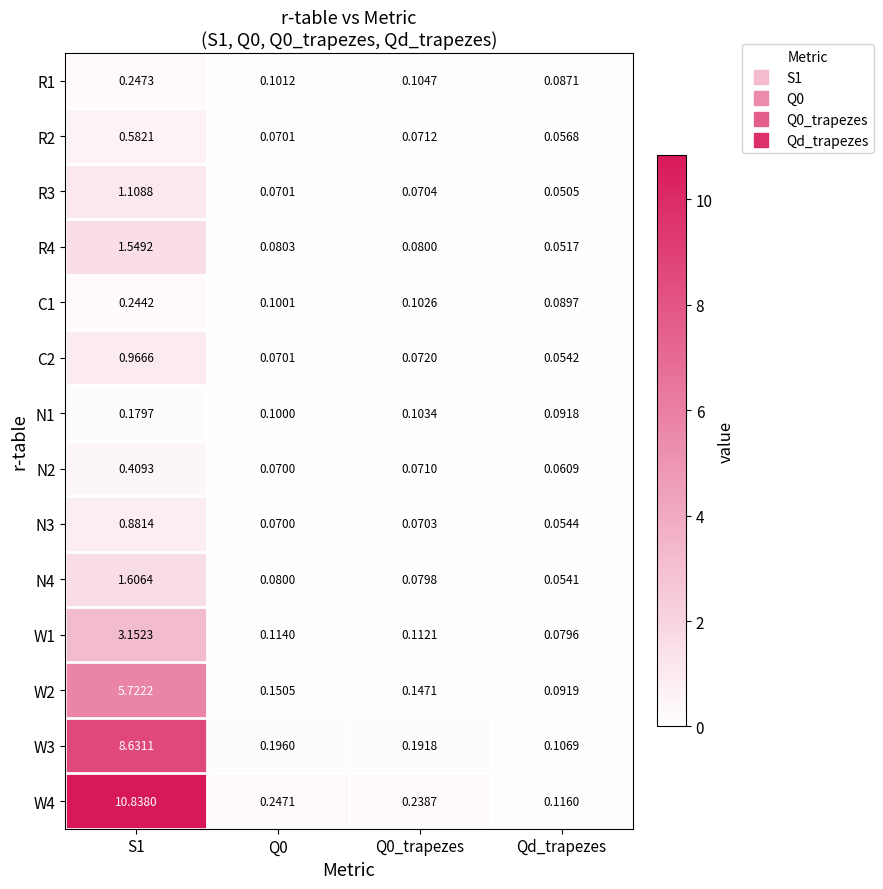

At which category is the sum across all series the highest?

S1